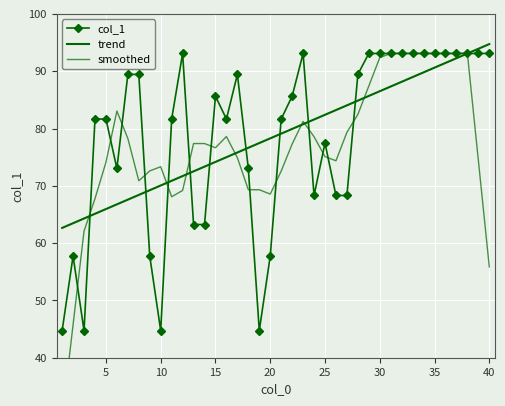

Is it true that col_1 equals 21.2 at 40?

False